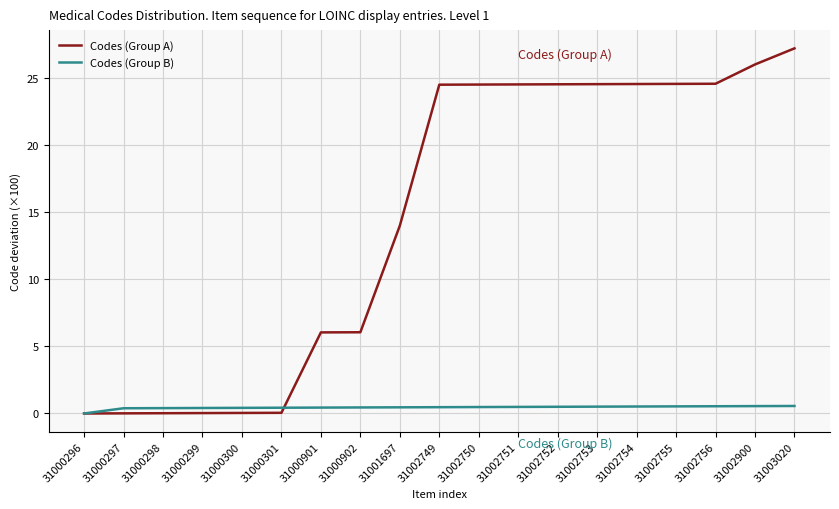

Between 31002751 and 31002900, which series saw the biggest shift?

Codes (Group A)